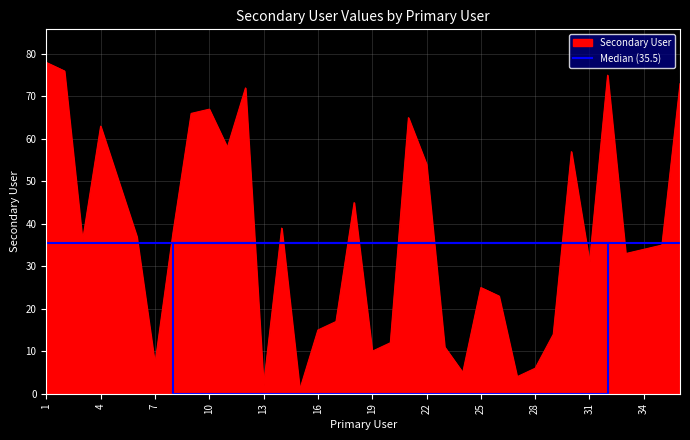

The value at 13 is 2. True or false?

True